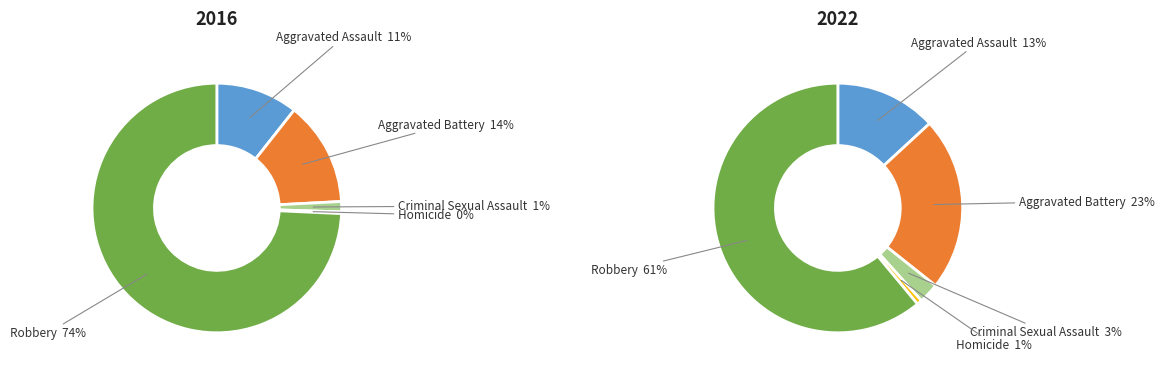

What portion of the pie excludes Criminal Sexual Assault?

98.7%